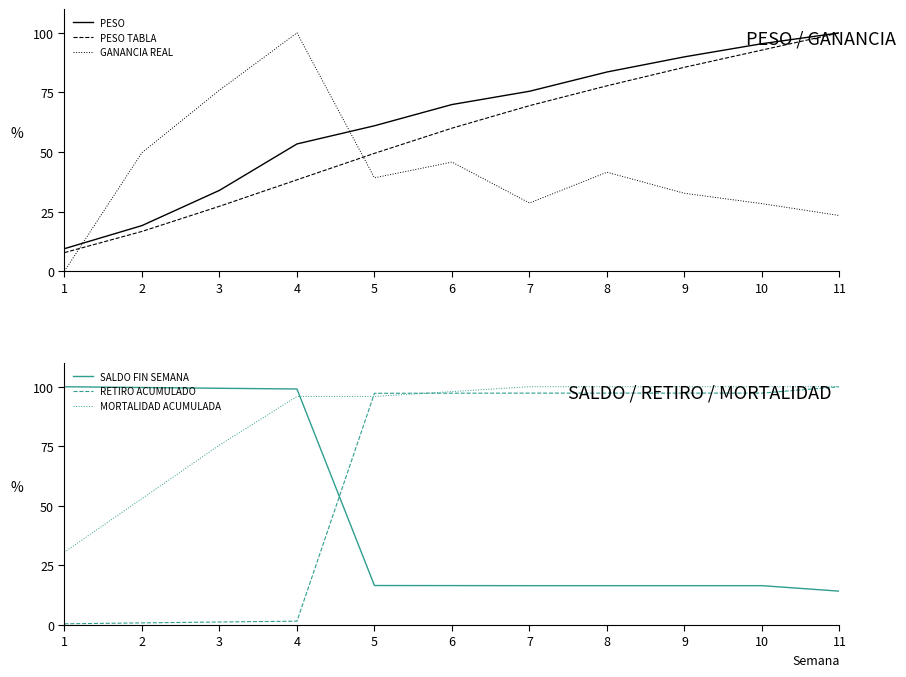

List the series in order of their peak value, lowest first.

PESO, PESO TABLA, GANANCIA REAL, SALDO FIN SEMANA, RETIRO ACUMULADO, MORTALIDAD ACUMULADA